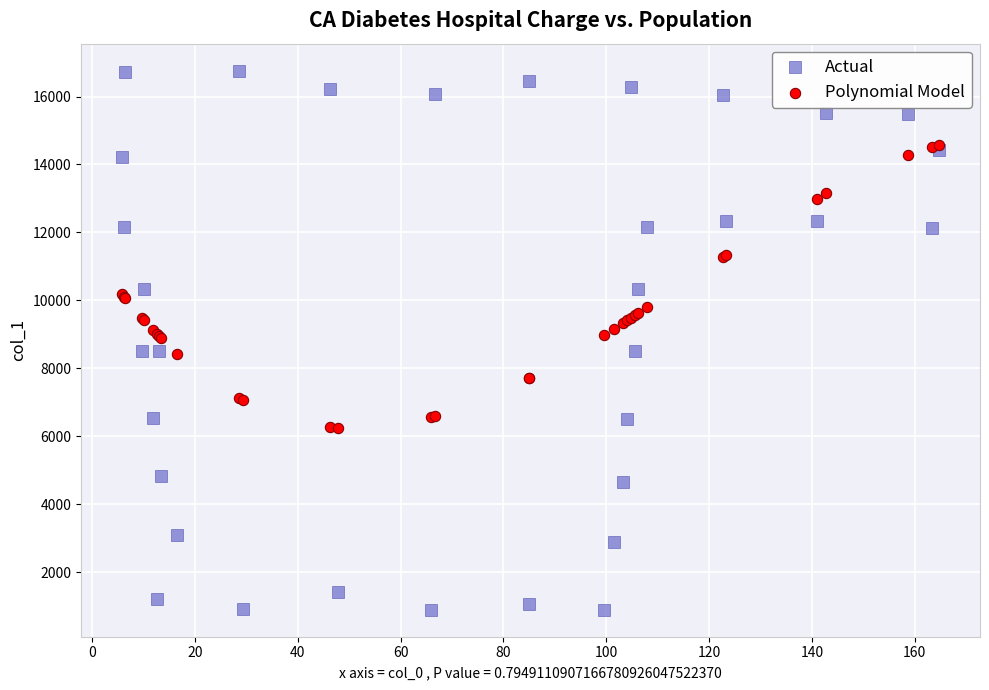

Which series has the widest spread of Y values?

Actual